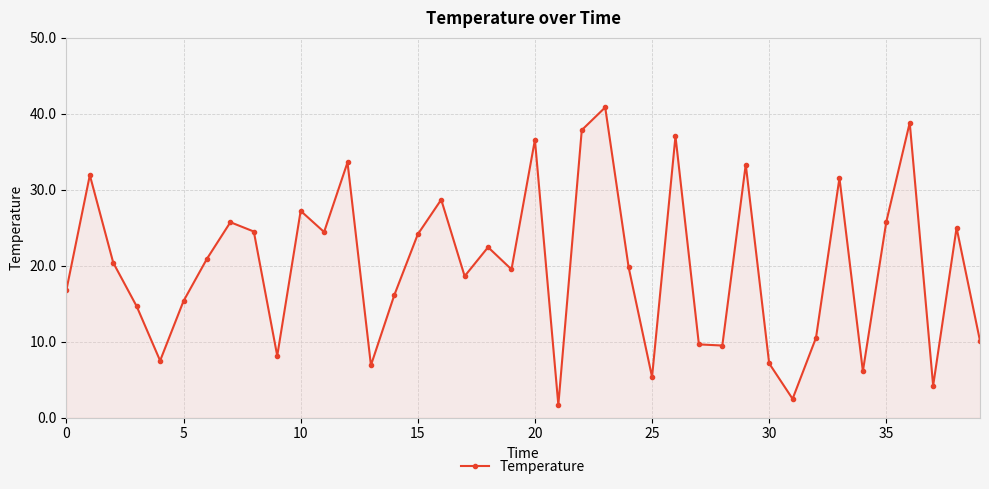

True or false: the data has more than 0 interior local peaks.

True